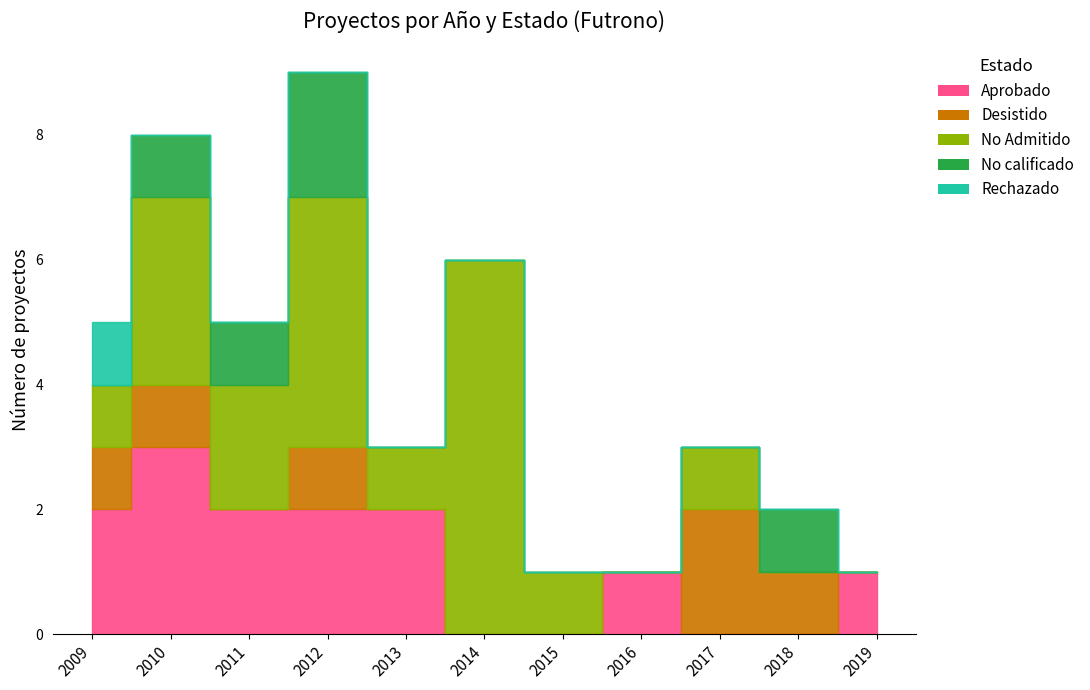

What is the sum of all No calificado values?

5